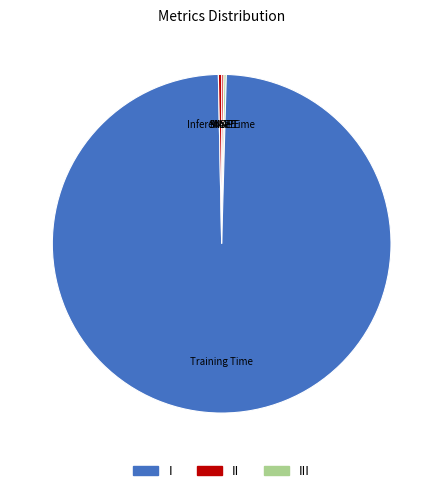

Is there any slice that represents more than half of the pie?

Yes